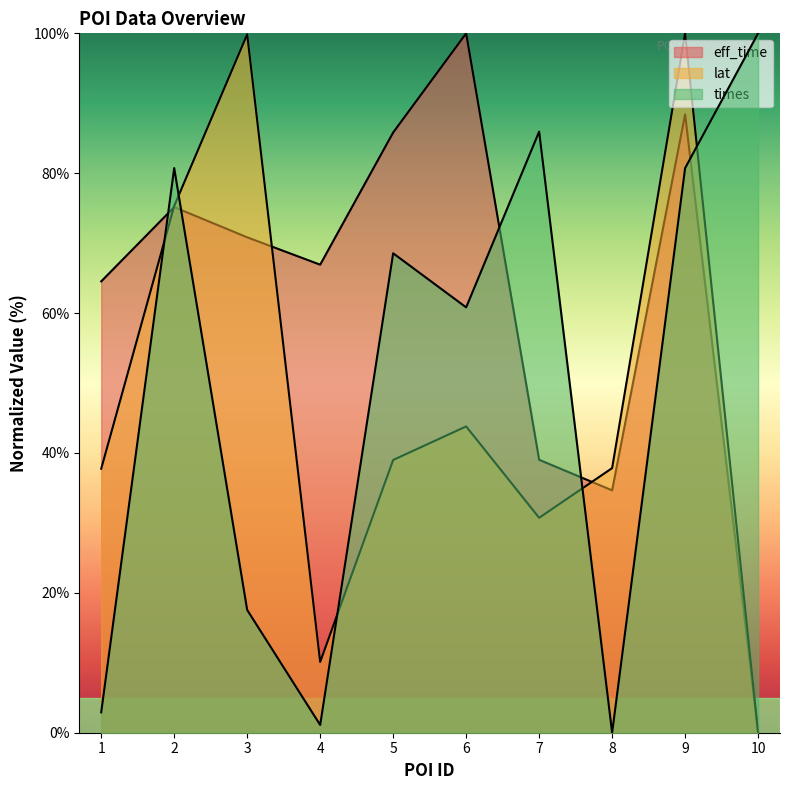

How many series are shown in this chart?

3